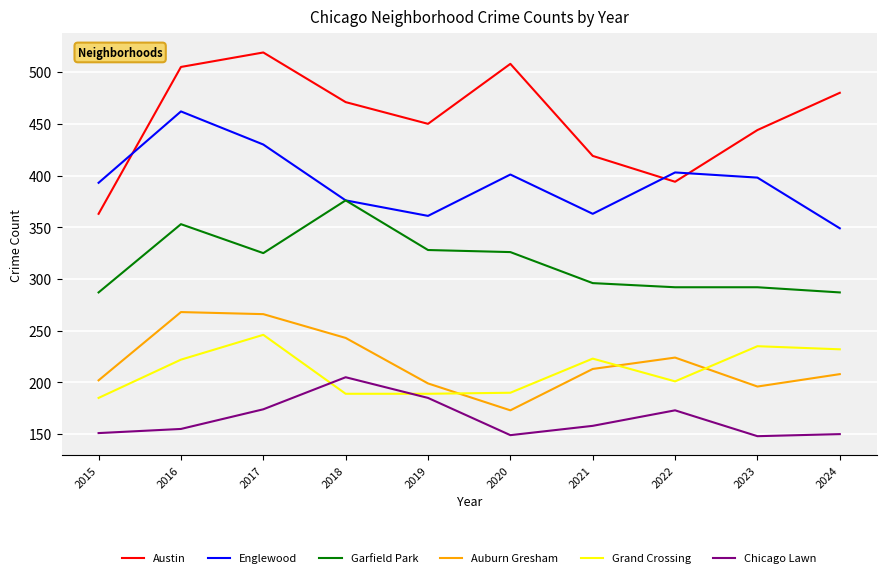

List the series in order of their peak value, highest first.

Austin, Englewood, Garfield Park, Auburn Gresham, Grand Crossing, Chicago Lawn